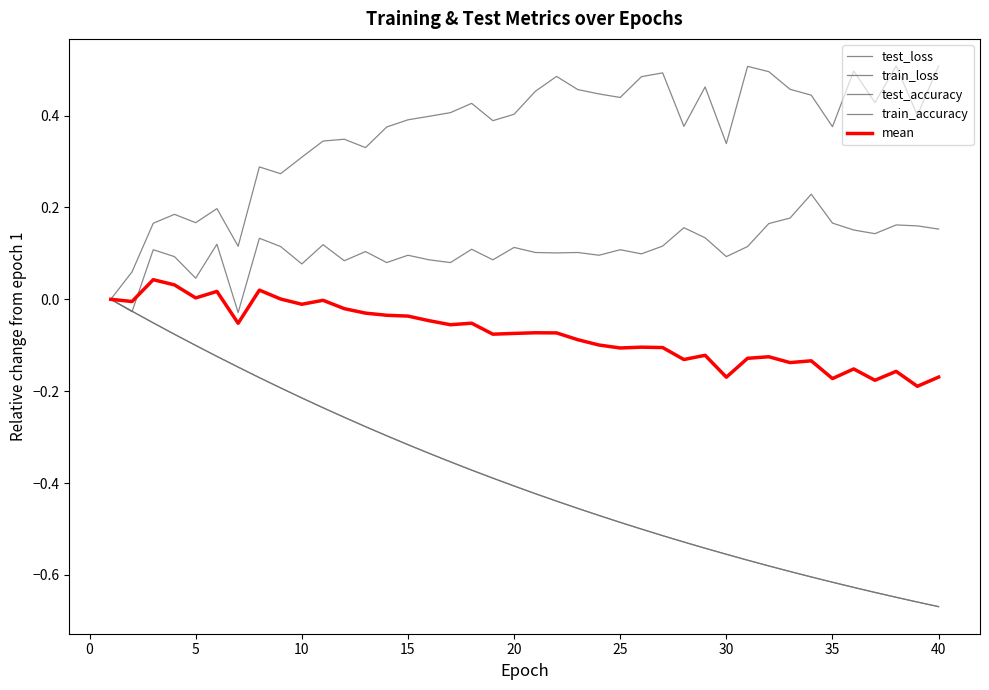

Does the chart display data point markers on the line(s)?

No